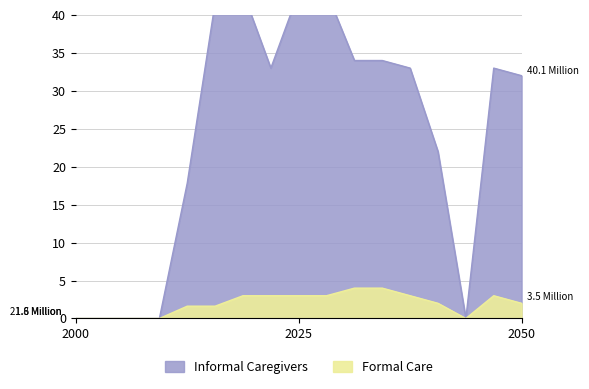

Does the chart display data point markers on the line(s)?

No